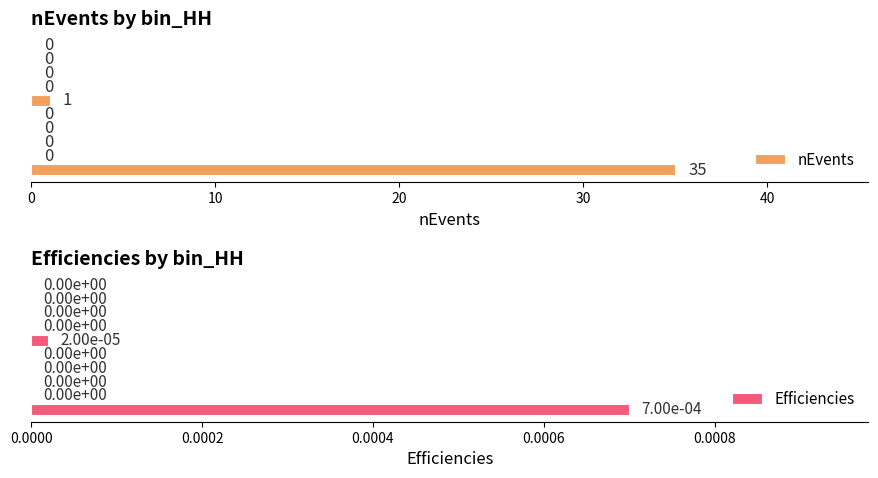

List the series in order of their peak value, lowest first.

Efficiencies, nEvents